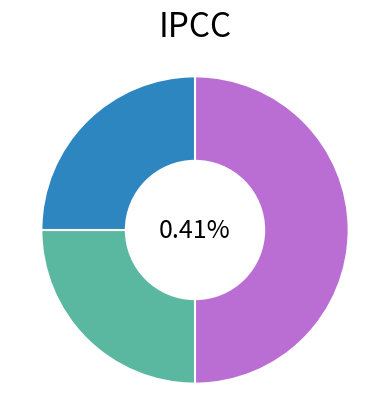

True or false: The MITRE Corporation accounts for 25% of the total.

True